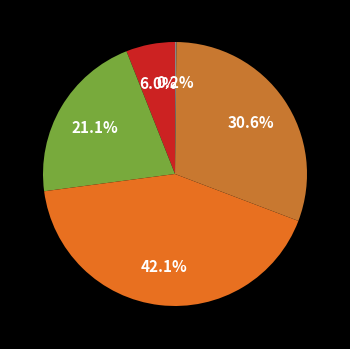

Rank the categories by value from highest to lowest.

SMAPE, Training Time, MAPE, MSE, Inference Time